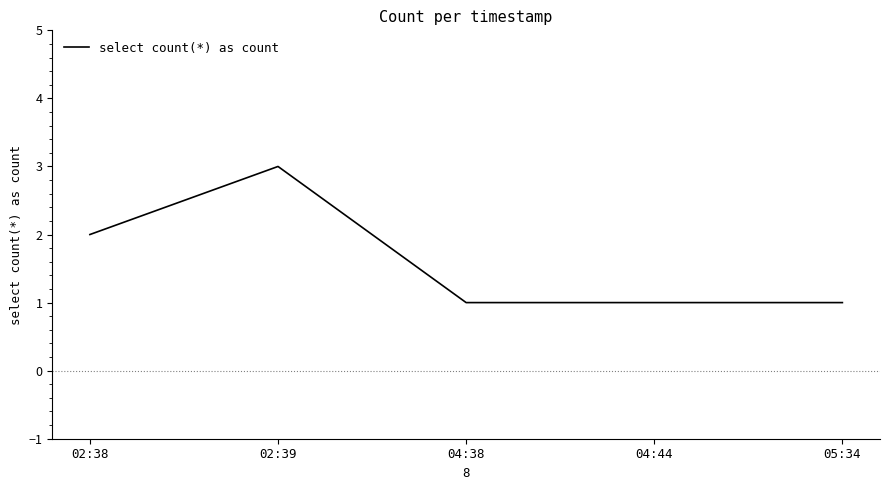

Reading right to left, what are all the values shown in this chart?

05:34=1	04:44=1	04:38=1	02:39=3	02:38=2